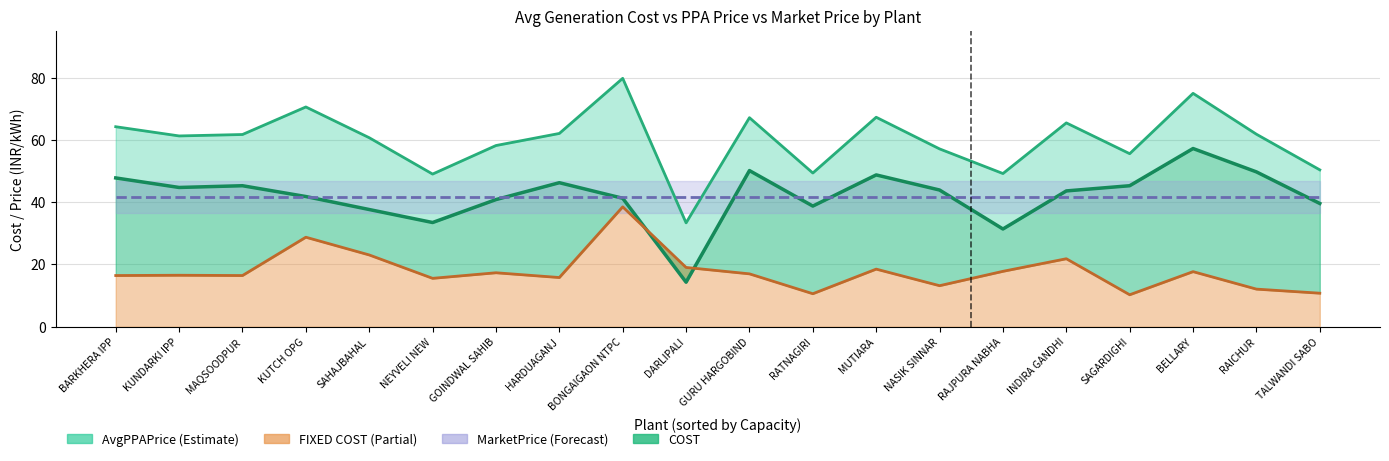

Which series has the widest spread of values?

AvgPPAPrice line